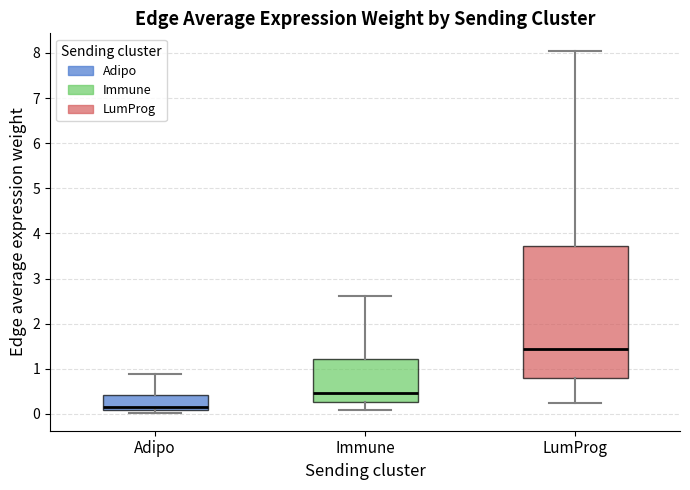

Comparing the boxes themselves (not the whiskers), which one is the tallest?

LumProg